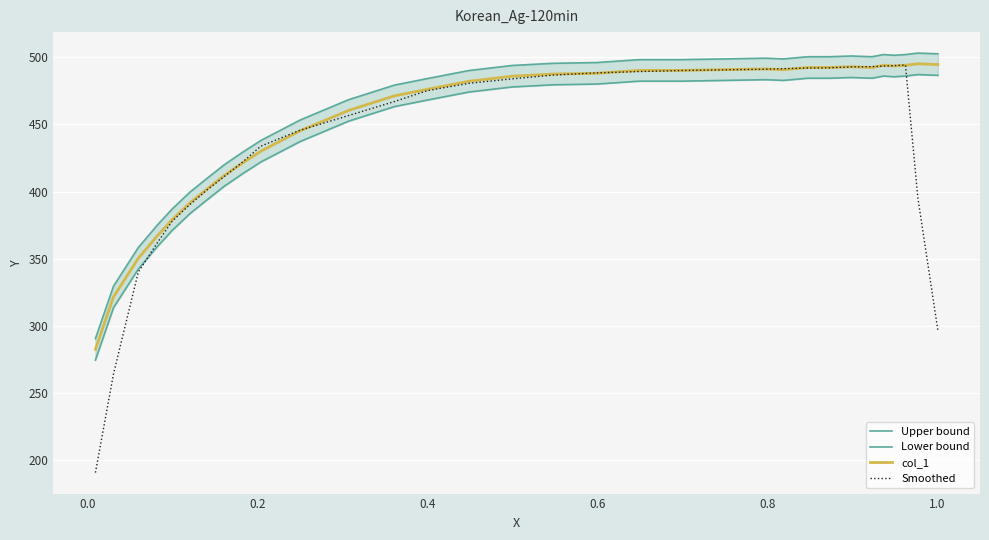

What is the maximum value for Smoothed?

494.3